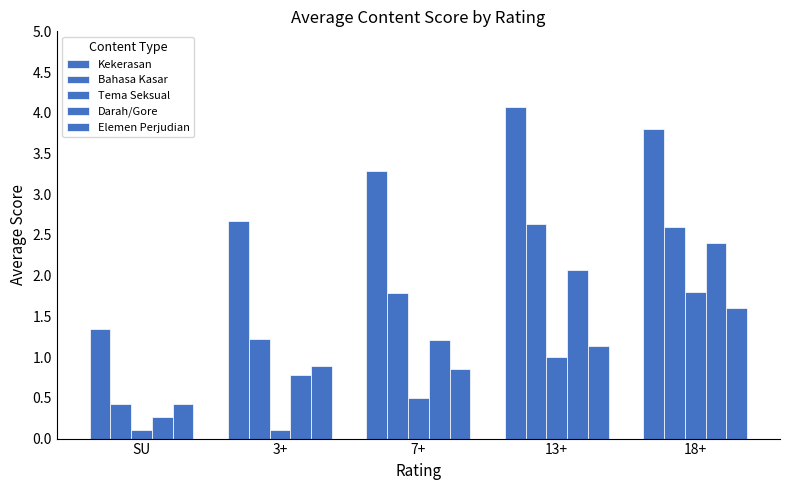

Between 3+ and SU, which is larger?

3+